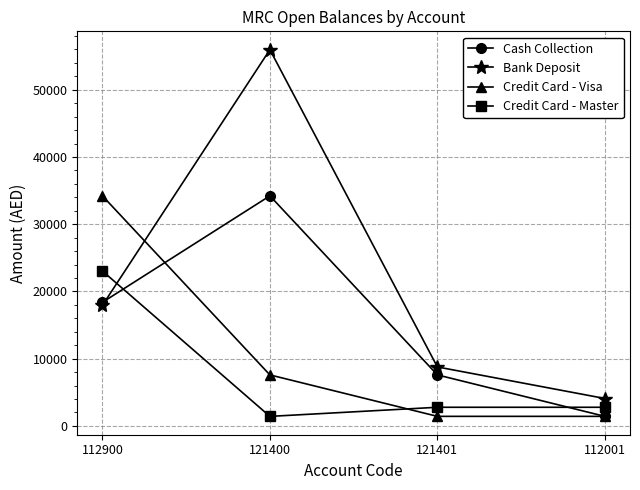

What is the difference between the Cash Collection values at 112900 and 121401?

10794.9